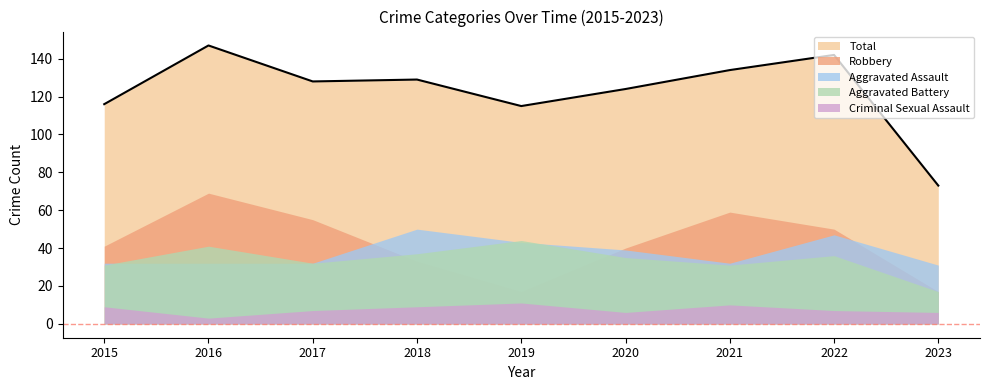

How many intersections are there between Robbery and Aggravated Battery?

2